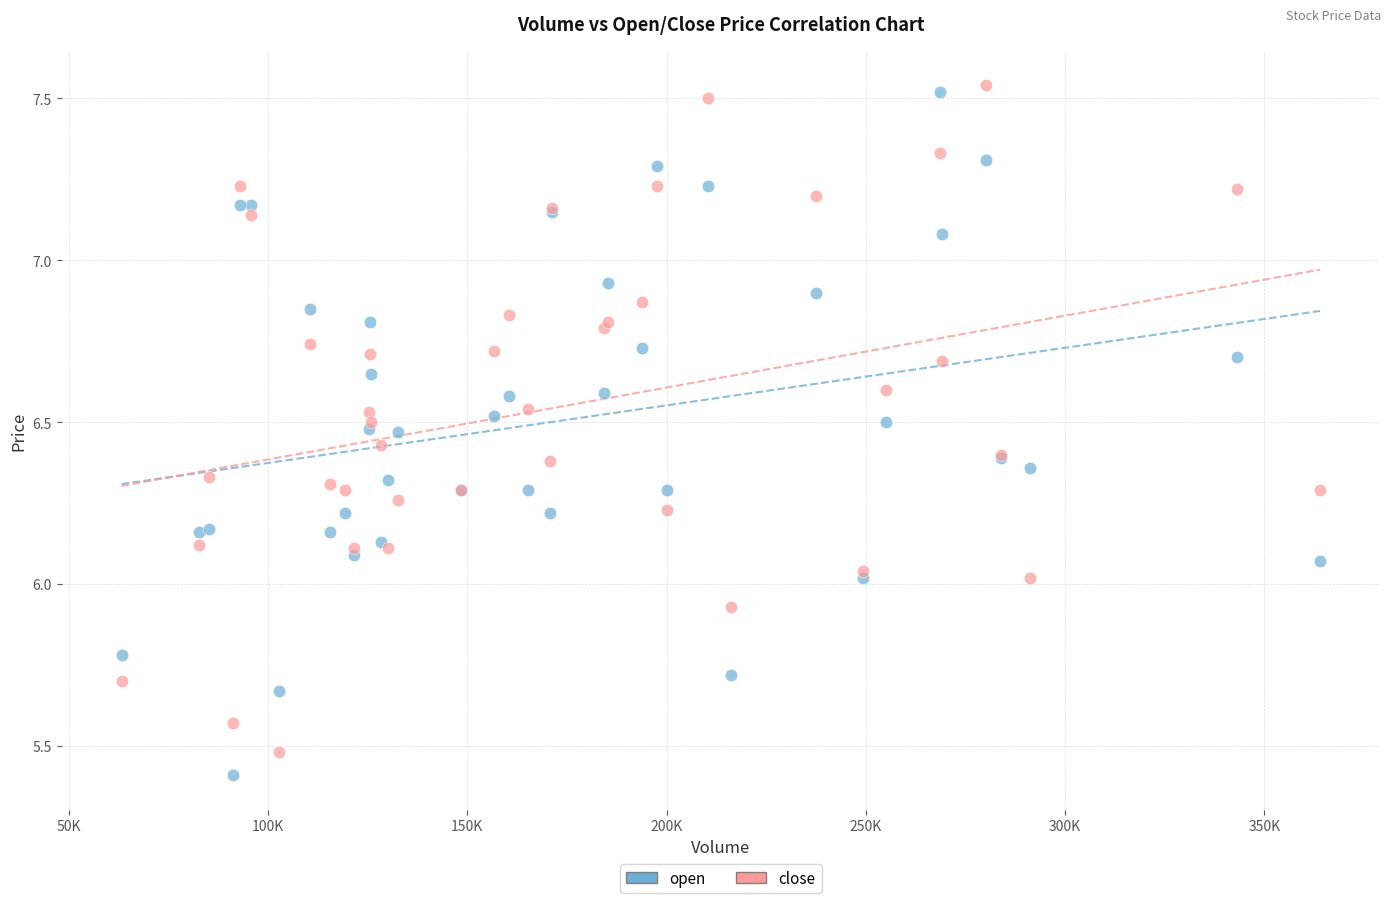

What is the X range (max minus min) for the scatter plot?

300714.0